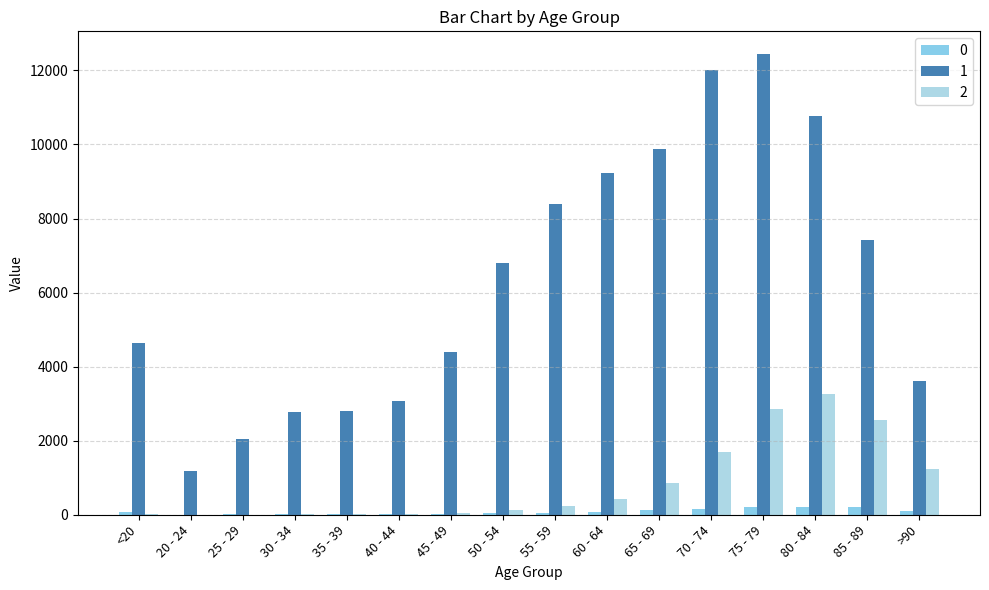

What is the difference between the second highest and second lowest values in the 1 series?

9980